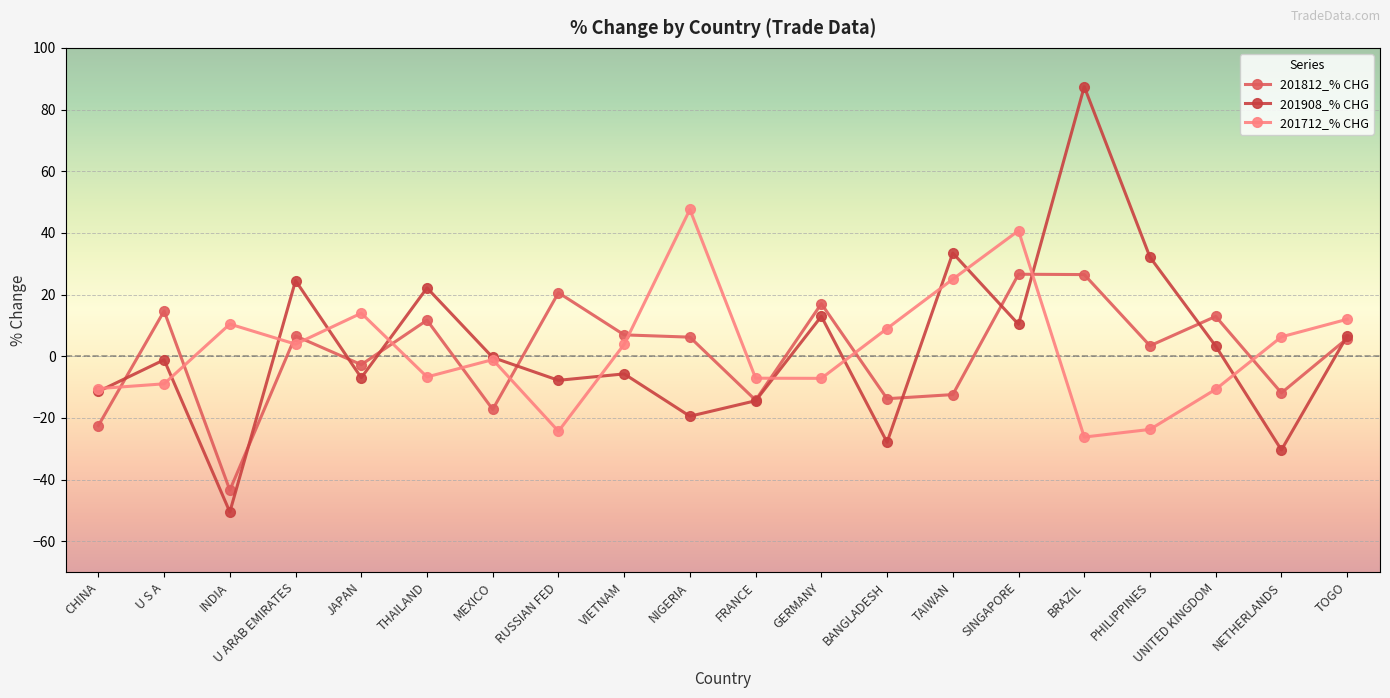

What is the sum of the 201908_% CHG values at U ARAB EMIRATES and TOGO?

31.0